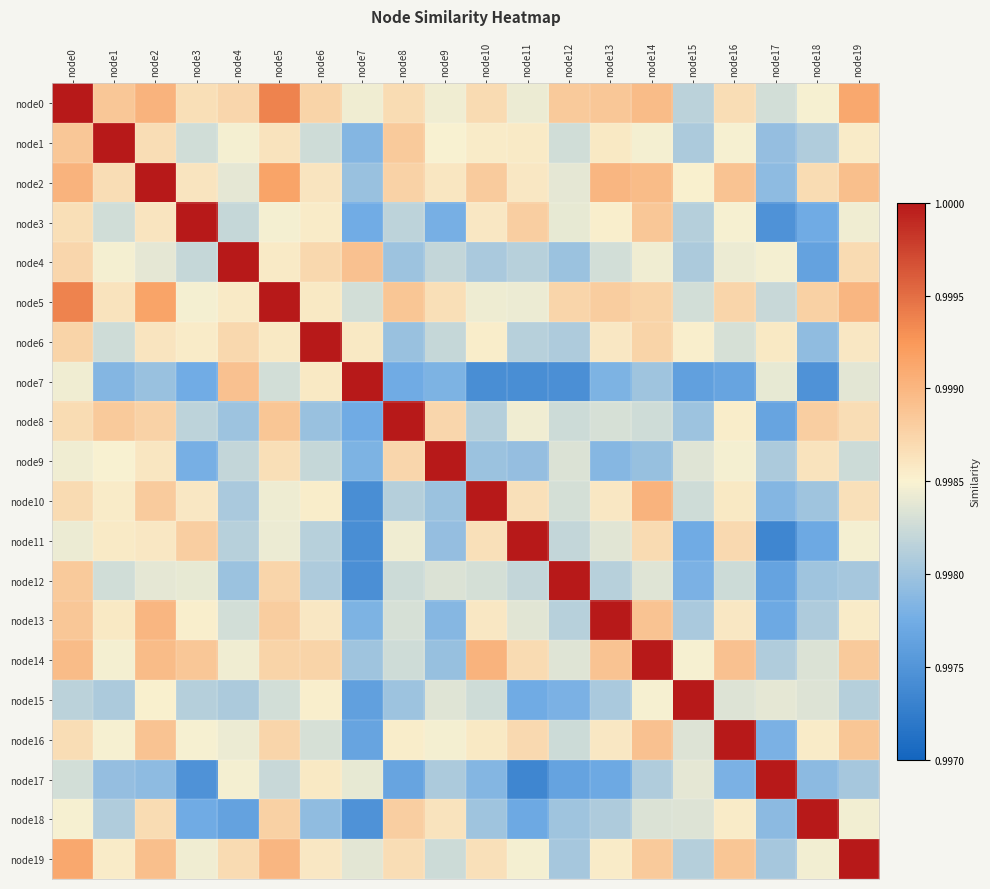

Reading left to right, what are all the values shown in this chart?

node0: node0=1.0	node1=1.0	node2=1.0	node3=1.0	node4=1.0	node5=1.0	node6=1.0	node7=1.0	node8=1.0	node9=1.0	node10=1.0	node11=1.0	node12=1.0	node13=1.0	node14=1.0	node15=1.0	node16=1.0	node17=1.0	node18=1.0	node19=1.0
node1: node0=1.0	node1=1.0	node2=1.0	node3=1.0	node4=1.0	node5=1.0	node6=1.0	node7=1.0	node8=1.0	node9=1.0	node10=1.0	node11=1.0	node12=1.0	node13=1.0	node14=1.0	node15=1.0	node16=1.0	node17=1.0	node18=1.0	node19=1.0
node2: node0=1.0	node1=1.0	node2=1.0	node3=1.0	node4=1.0	node5=1.0	node6=1.0	node7=1.0	node8=1.0	node9=1.0	node10=1.0	node11=1.0	node12=1.0	node13=1.0	node14=1.0	node15=1.0	node16=1.0	node17=1.0	node18=1.0	node19=1.0
node3: node0=1.0	node1=1.0	node2=1.0	node3=1.0	node4=1.0	node5=1.0	node6=1.0	node7=1.0	node8=1.0	node9=1.0	node10=1.0	node11=1.0	node12=1.0	node13=1.0	node14=1.0	node15=1.0	node16=1.0	node17=1.0	node18=1.0	node19=1.0
node4: node0=1.0	node1=1.0	node2=1.0	node3=1.0	node4=1.0	node5=1.0	node6=1.0	node7=1.0	node8=1.0	node9=1.0	node10=1.0	node11=1.0	node12=1.0	node13=1.0	node14=1.0	node15=1.0	node16=1.0	node17=1.0	node18=1.0	node19=1.0
node5: node0=1.0	node1=1.0	node2=1.0	node3=1.0	node4=1.0	node5=1.0	node6=1.0	node7=1.0	node8=1.0	node9=1.0	node10=1.0	node11=1.0	node12=1.0	node13=1.0	node14=1.0	node15=1.0	node16=1.0	node17=1.0	node18=1.0	node19=1.0
node6: node0=1.0	node1=1.0	node2=1.0	node3=1.0	node4=1.0	node5=1.0	node6=1.0	node7=1.0	node8=1.0	node9=1.0	node10=1.0	node11=1.0	node12=1.0	node13=1.0	node14=1.0	node15=1.0	node16=1.0	node17=1.0	node18=1.0	node19=1.0
node7: node0=1.0	node1=1.0	node2=1.0	node3=1.0	node4=1.0	node5=1.0	node6=1.0	node7=1.0	node8=1.0	node9=1.0	node10=1.0	node11=1.0	node12=1.0	node13=1.0	node14=1.0	node15=1.0	node16=1.0	node17=1.0	node18=1.0	node19=1.0
node8: node0=1.0	node1=1.0	node2=1.0	node3=1.0	node4=1.0	node5=1.0	node6=1.0	node7=1.0	node8=1.0	node9=1.0	node10=1.0	node11=1.0	node12=1.0	node13=1.0	node14=1.0	node15=1.0	node16=1.0	node17=1.0	node18=1.0	node19=1.0
node9: node0=1.0	node1=1.0	node2=1.0	node3=1.0	node4=1.0	node5=1.0	node6=1.0	node7=1.0	node8=1.0	node9=1.0	node10=1.0	node11=1.0	node12=1.0	node13=1.0	node14=1.0	node15=1.0	node16=1.0	node17=1.0	node18=1.0	node19=1.0
node10: node0=1.0	node1=1.0	node2=1.0	node3=1.0	node4=1.0	node5=1.0	node6=1.0	node7=1.0	node8=1.0	node9=1.0	node10=1.0	node11=1.0	node12=1.0	node13=1.0	node14=1.0	node15=1.0	node16=1.0	node17=1.0	node18=1.0	node19=1.0
node11: node0=1.0	node1=1.0	node2=1.0	node3=1.0	node4=1.0	node5=1.0	node6=1.0	node7=1.0	node8=1.0	node9=1.0	node10=1.0	node11=1.0	node12=1.0	node13=1.0	node14=1.0	node15=1.0	node16=1.0	node17=1.0	node18=1.0	node19=1.0
node12: node0=1.0	node1=1.0	node2=1.0	node3=1.0	node4=1.0	node5=1.0	node6=1.0	node7=1.0	node8=1.0	node9=1.0	node10=1.0	node11=1.0	node12=1.0	node13=1.0	node14=1.0	node15=1.0	node16=1.0	node17=1.0	node18=1.0	node19=1.0
node13: node0=1.0	node1=1.0	node2=1.0	node3=1.0	node4=1.0	node5=1.0	node6=1.0	node7=1.0	node8=1.0	node9=1.0	node10=1.0	node11=1.0	node12=1.0	node13=1.0	node14=1.0	node15=1.0	node16=1.0	node17=1.0	node18=1.0	node19=1.0
node14: node0=1.0	node1=1.0	node2=1.0	node3=1.0	node4=1.0	node5=1.0	node6=1.0	node7=1.0	node8=1.0	node9=1.0	node10=1.0	node11=1.0	node12=1.0	node13=1.0	node14=1.0	node15=1.0	node16=1.0	node17=1.0	node18=1.0	node19=1.0
node15: node0=1.0	node1=1.0	node2=1.0	node3=1.0	node4=1.0	node5=1.0	node6=1.0	node7=1.0	node8=1.0	node9=1.0	node10=1.0	node11=1.0	node12=1.0	node13=1.0	node14=1.0	node15=1.0	node16=1.0	node17=1.0	node18=1.0	node19=1.0
node16: node0=1.0	node1=1.0	node2=1.0	node3=1.0	node4=1.0	node5=1.0	node6=1.0	node7=1.0	node8=1.0	node9=1.0	node10=1.0	node11=1.0	node12=1.0	node13=1.0	node14=1.0	node15=1.0	node16=1.0	node17=1.0	node18=1.0	node19=1.0
node17: node0=1.0	node1=1.0	node2=1.0	node3=1.0	node4=1.0	node5=1.0	node6=1.0	node7=1.0	node8=1.0	node9=1.0	node10=1.0	node11=1.0	node12=1.0	node13=1.0	node14=1.0	node15=1.0	node16=1.0	node17=1.0	node18=1.0	node19=1.0
node18: node0=1.0	node1=1.0	node2=1.0	node3=1.0	node4=1.0	node5=1.0	node6=1.0	node7=1.0	node8=1.0	node9=1.0	node10=1.0	node11=1.0	node12=1.0	node13=1.0	node14=1.0	node15=1.0	node16=1.0	node17=1.0	node18=1.0	node19=1.0
node19: node0=1.0	node1=1.0	node2=1.0	node3=1.0	node4=1.0	node5=1.0	node6=1.0	node7=1.0	node8=1.0	node9=1.0	node10=1.0	node11=1.0	node12=1.0	node13=1.0	node14=1.0	node15=1.0	node16=1.0	node17=1.0	node18=1.0	node19=1.0